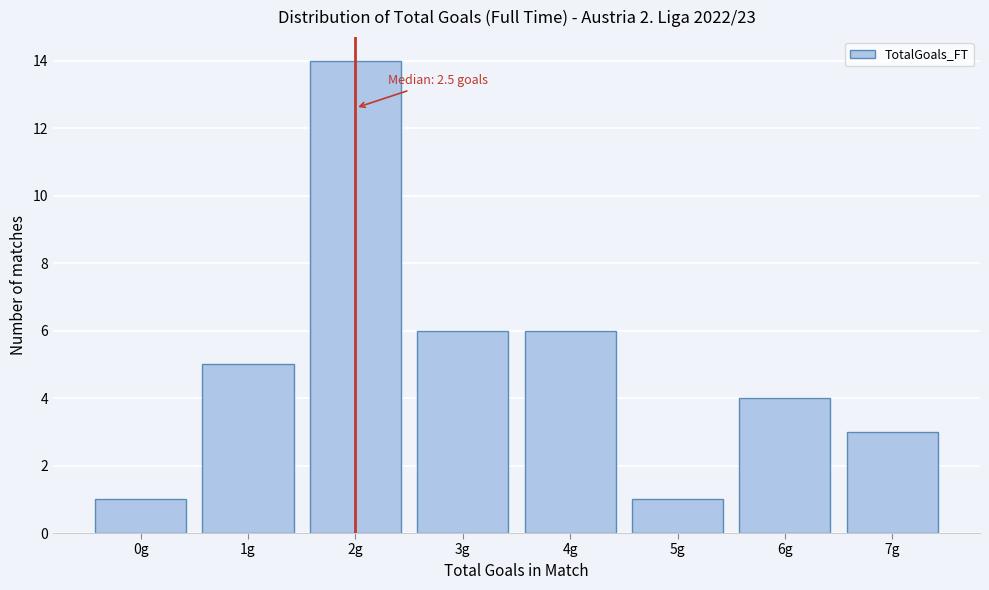

Reading left to right, what are all the values shown in this chart?

1	5	14	6	6	1	4	3